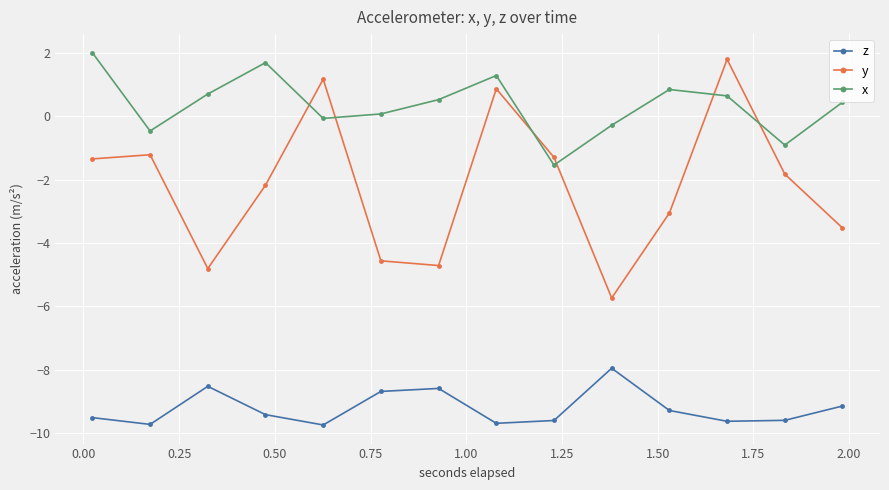

True or false: z and x cross at least once.

False